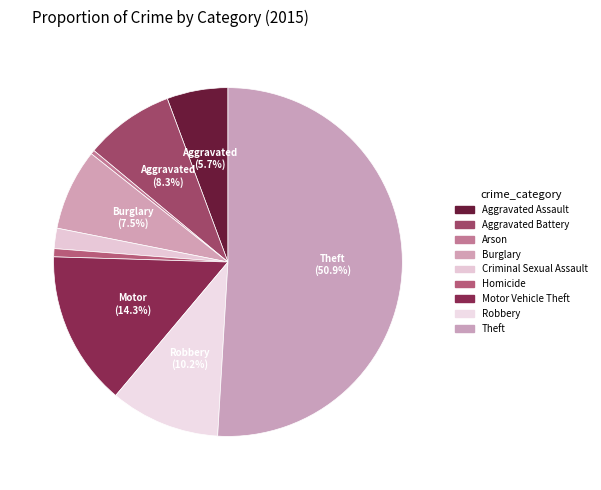

How many segments does this pie chart have?

9